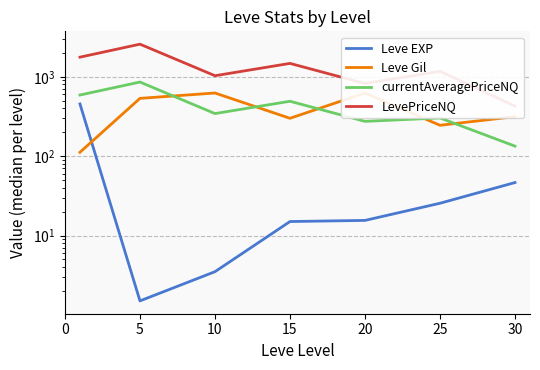

At which label is Leve Gil closest to 368?

30